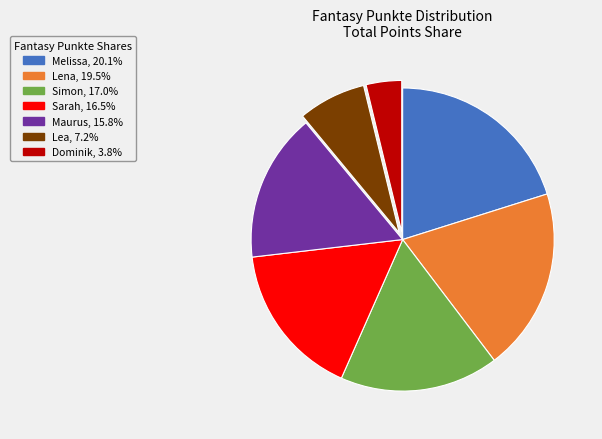

True or false: Lea accounts for 7% of the total.

True